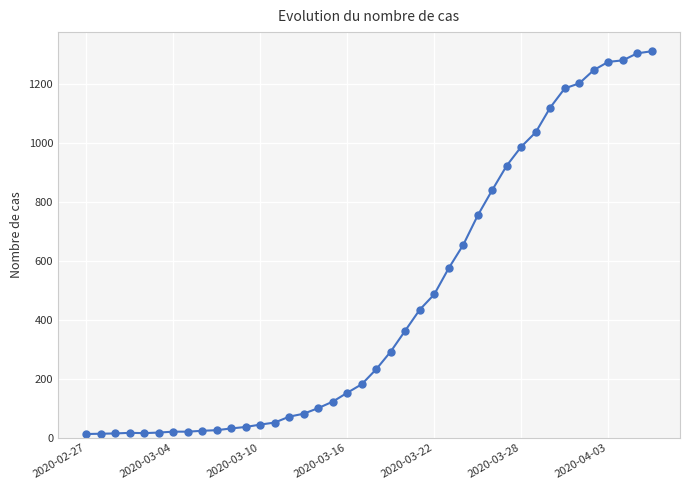

What is the maximum value shown in the chart?

1312